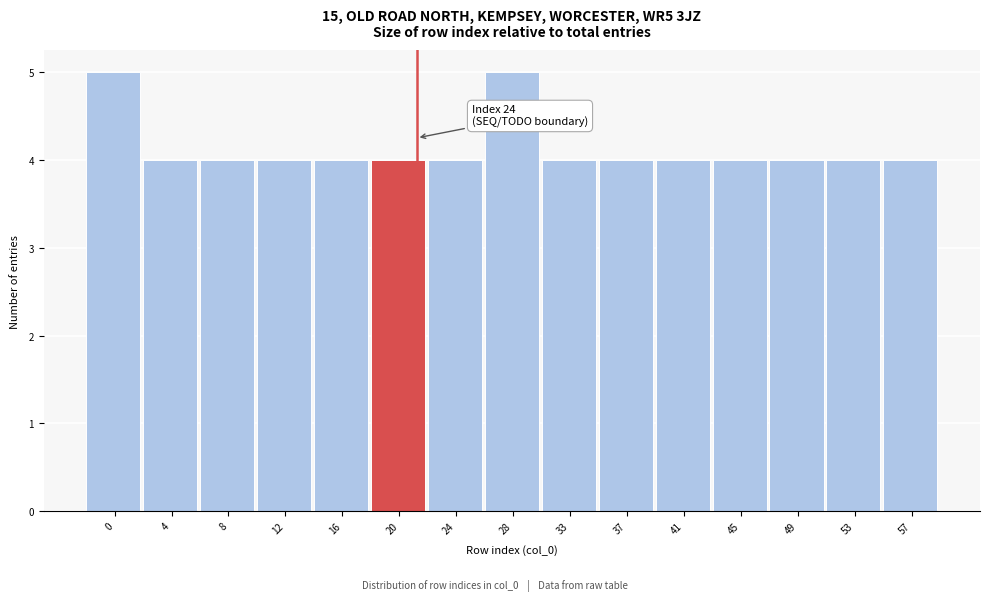

Reading left to right, what are all the values shown in this chart?

5	4	4	4	4	4	4	5	4	4	4	4	4	4	4